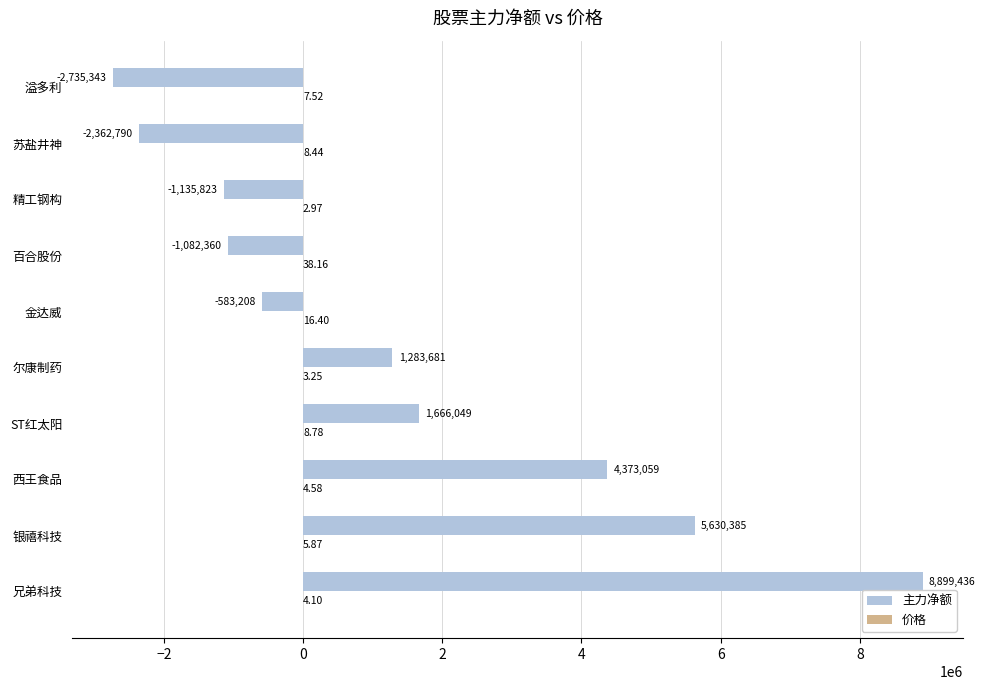

What is the sum of the 主力净额 values at 百合股份 and 金达威?

-1665568.0